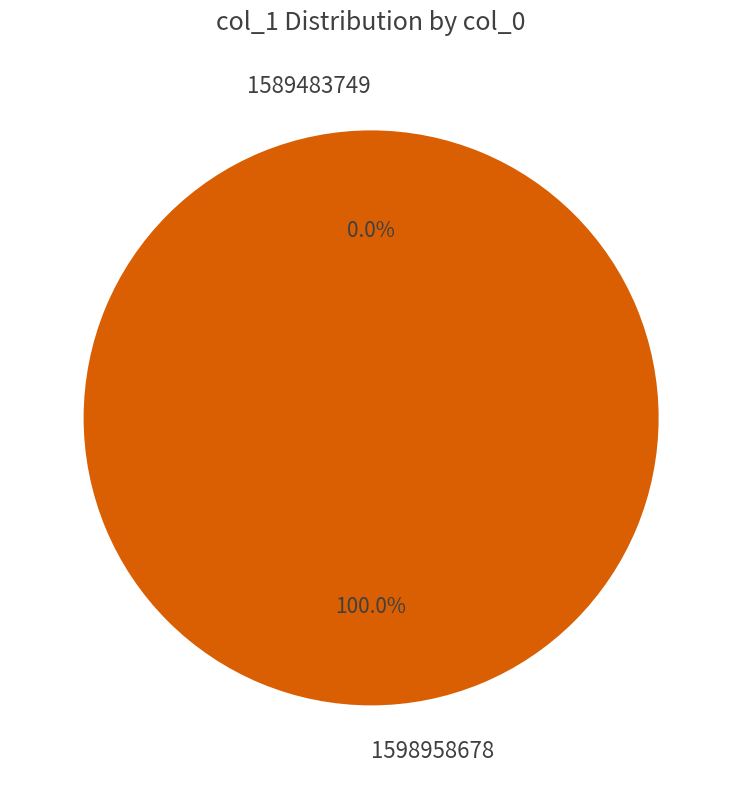

What is the smallest slice in the pie chart?

1589483749